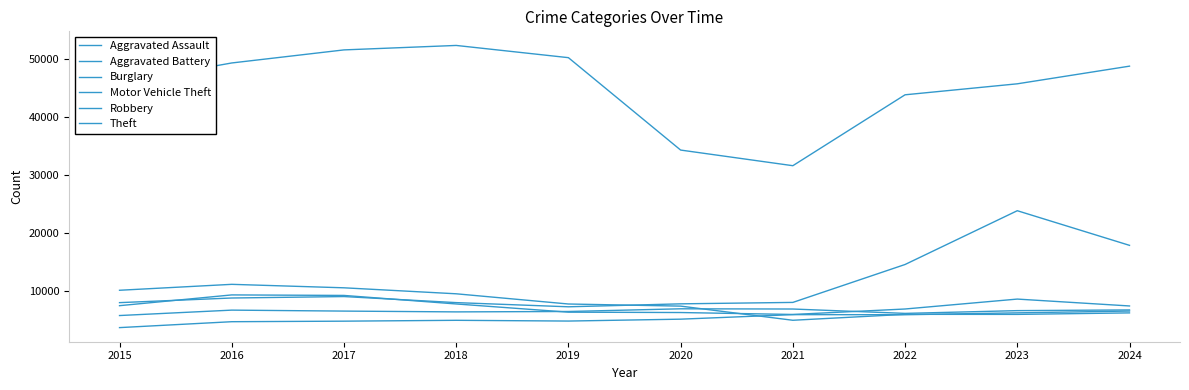

Does the chart have visible grid lines?

No